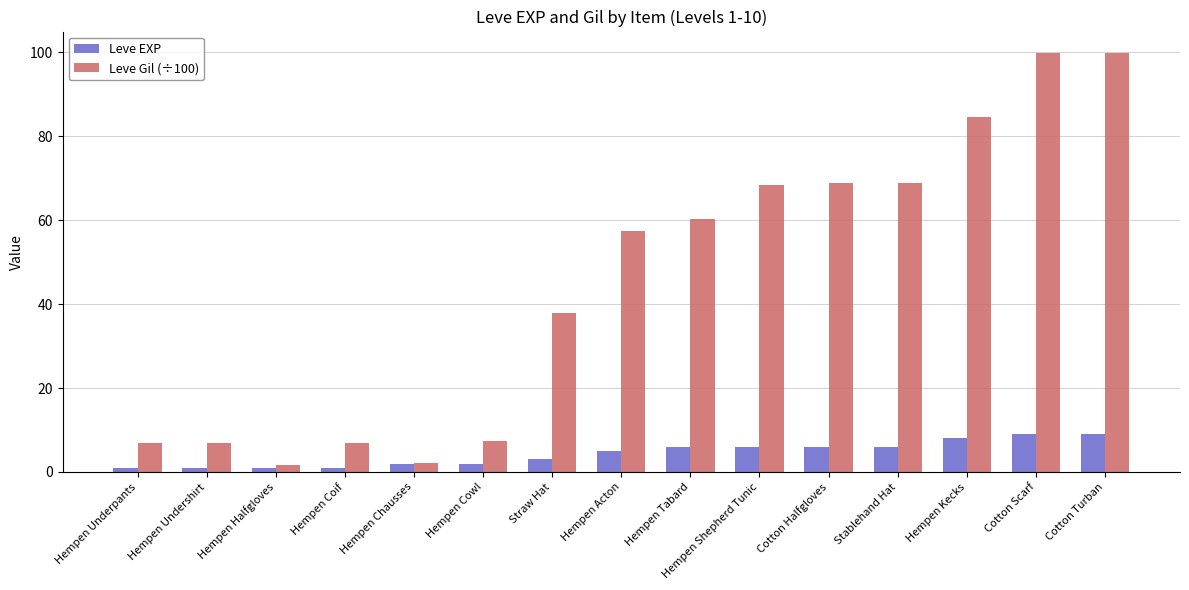

Count the number of categories in the chart.

15